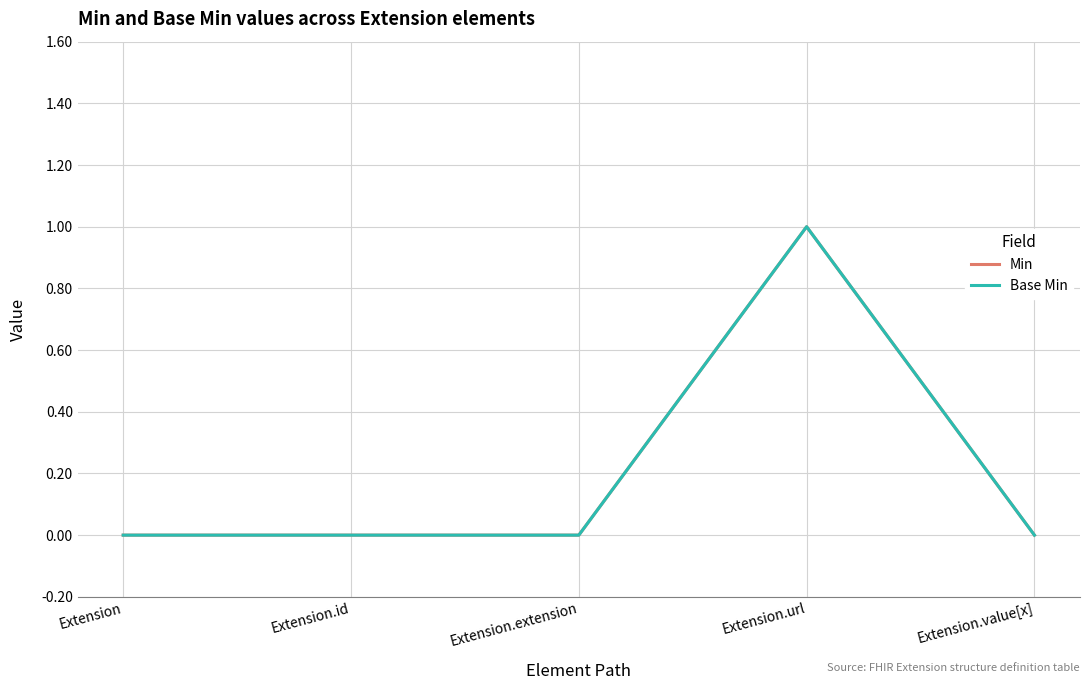

Does the chart display data point markers on the line(s)?

No